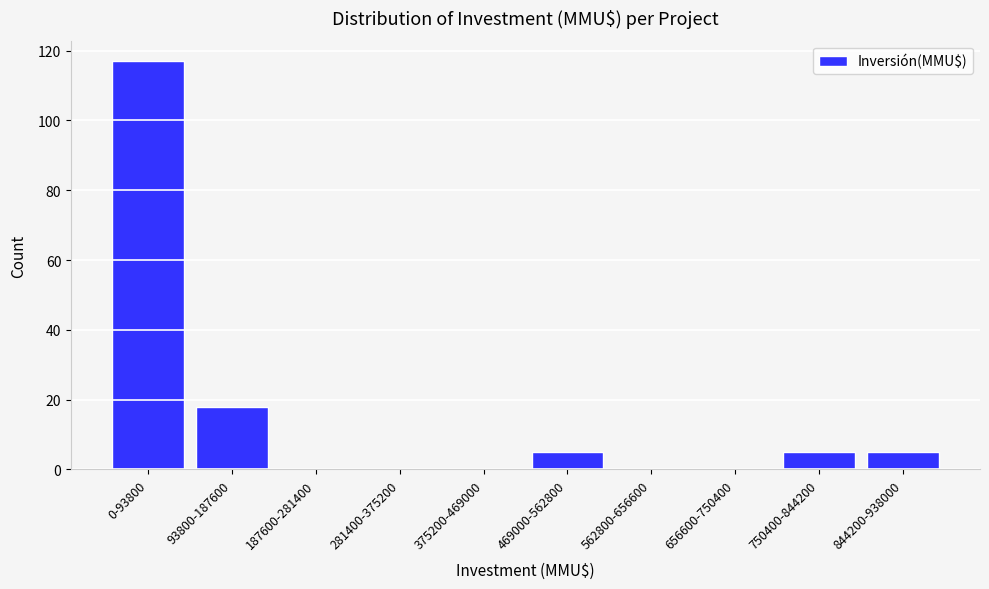

Reading left to right, transcribe all the data shown in this chart.

0-93800=117	93800-187600=18	187600-281400=0	281400-375200=0	375200-469000=0	469000-562800=5	562800-656600=0	656600-750400=0	750400-844200=5	844200-938000=5